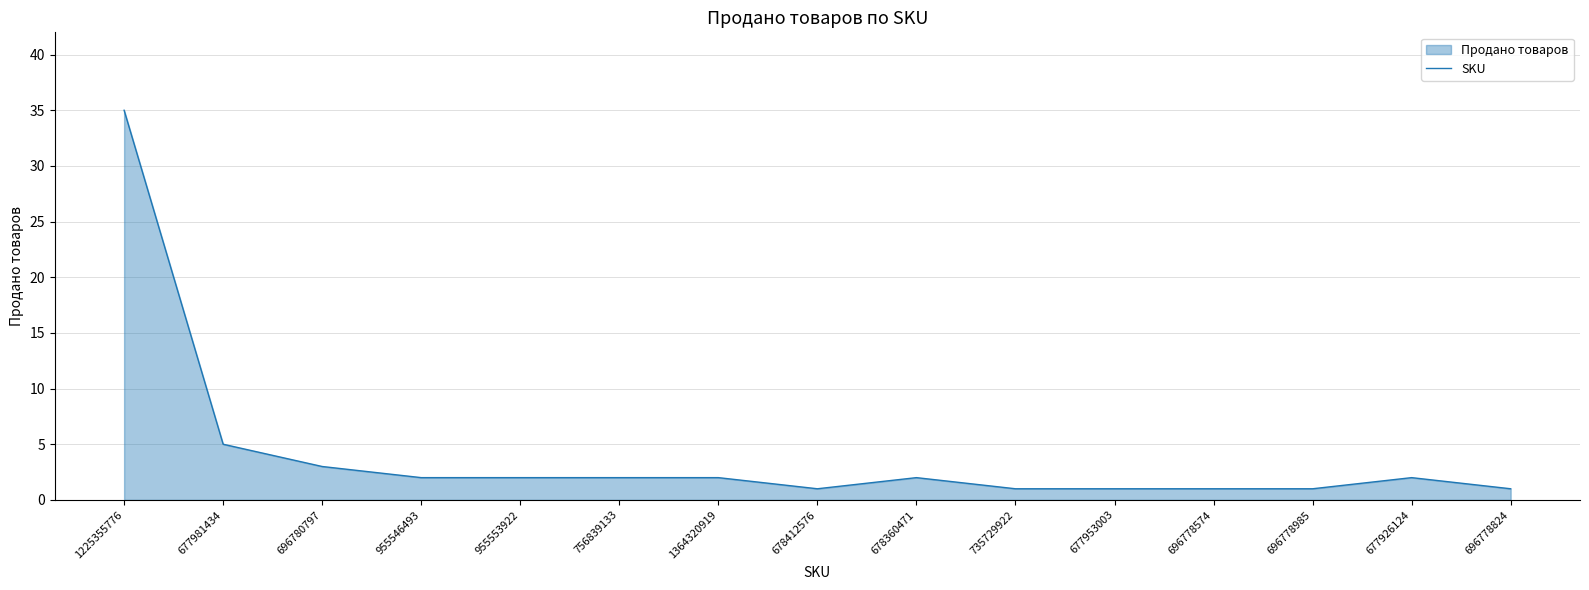

What is the change in value from 696780797 to 955553922?

-1